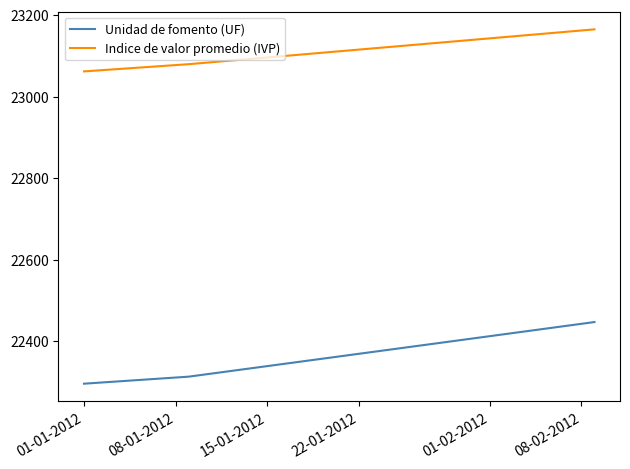

How many series are shown in this chart?

2